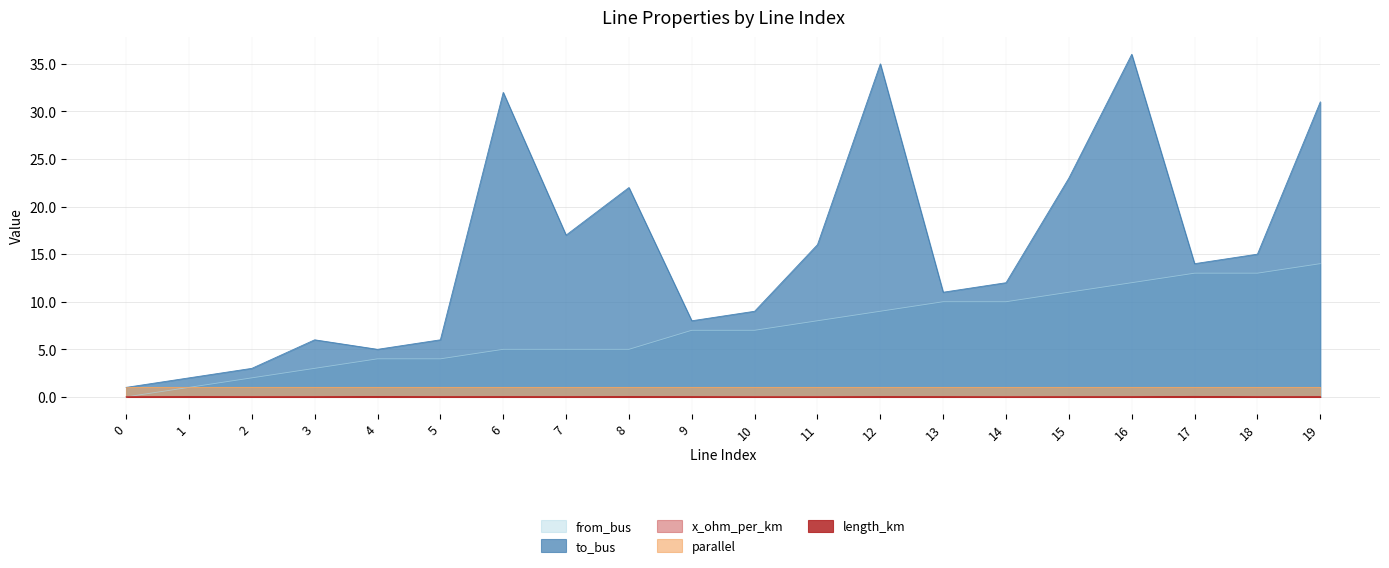

What is the value of the to_bus point at the 19th from the left?

15.0